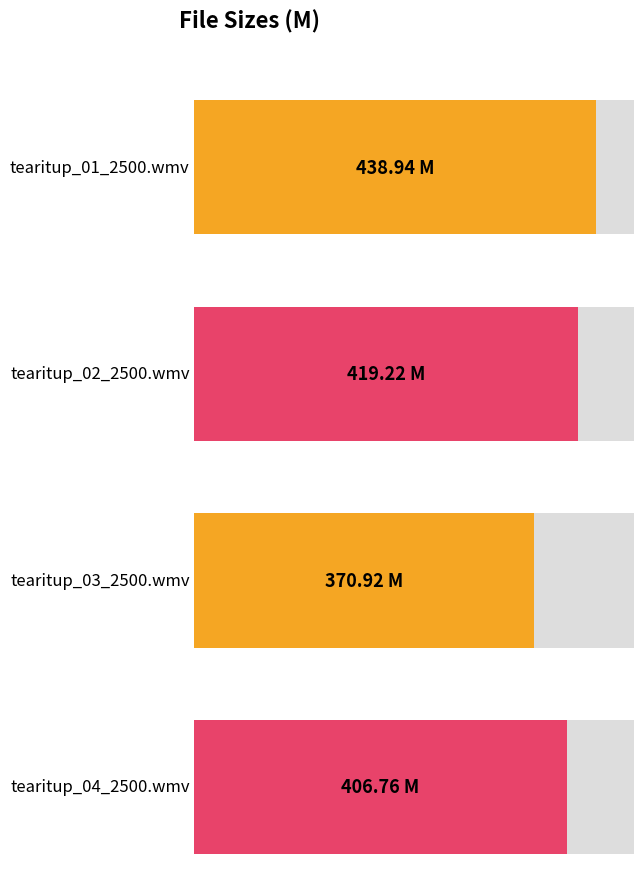

The chart shows a value of 419.2 at tearitup_02_2500.wmv. True or false?

True